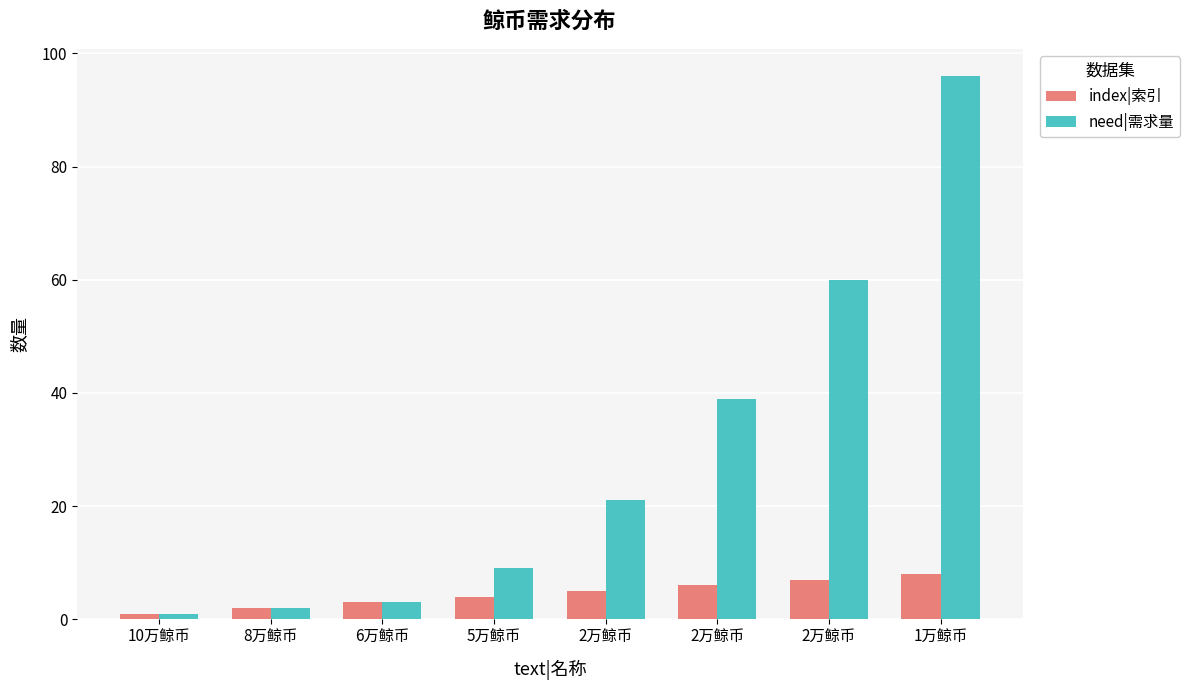

Which series has the widest spread of values?

need|需求量